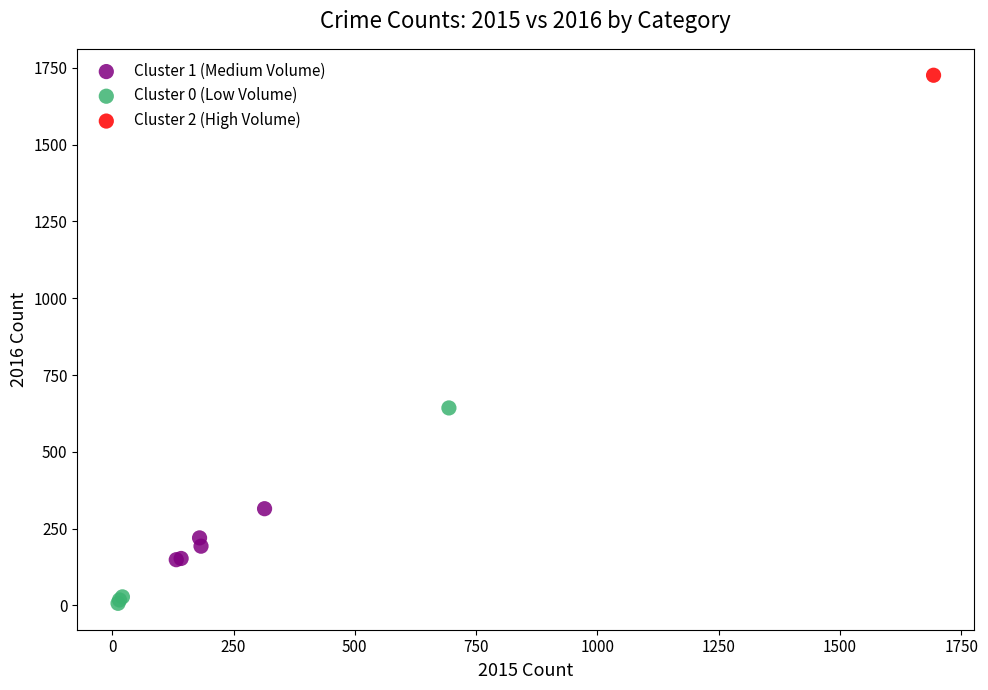

Which series contains the lowest Y value?

Cluster 0 (Low Volume)